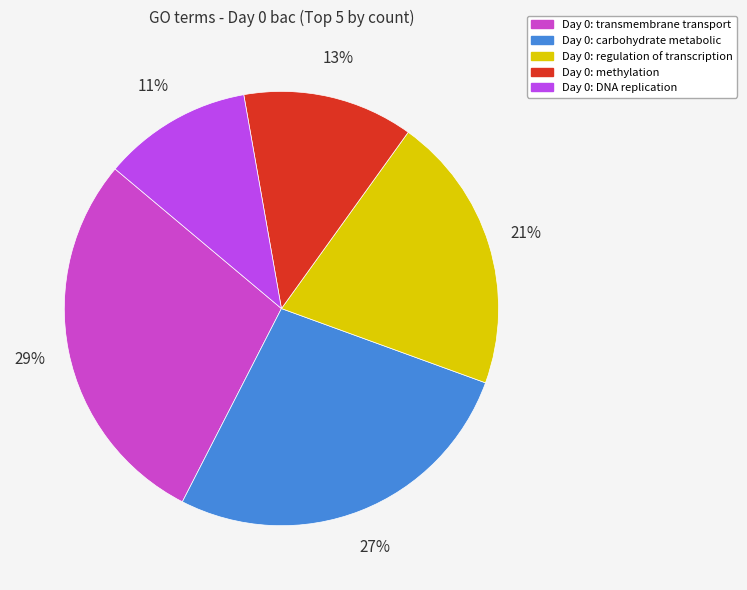

Rank the categories by value from lowest to highest.

GO:0006260 DNA replication, GO:0032259 methylation, GO:0006355 regulation of transcription, GO:0005975 carbohydrate metabolic process, GO:0055085 transmembrane transport